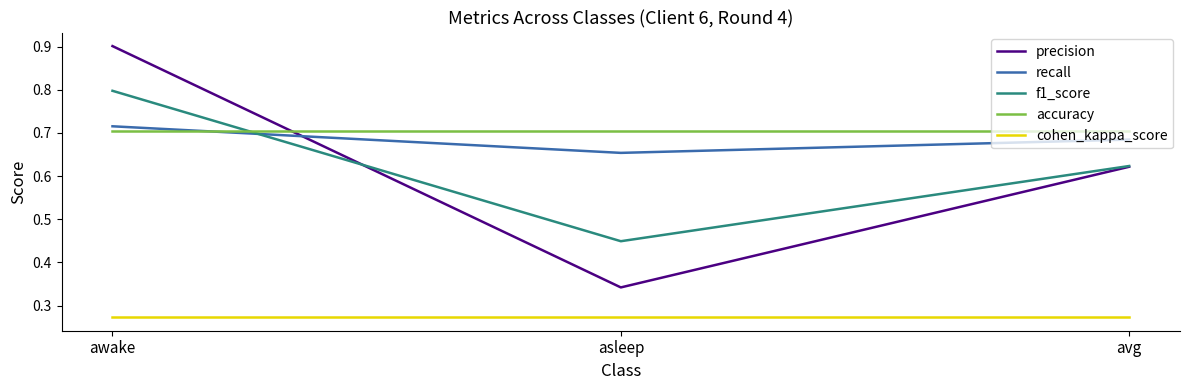

Rank the categories by precision value from highest to lowest.

awake, avg, asleep